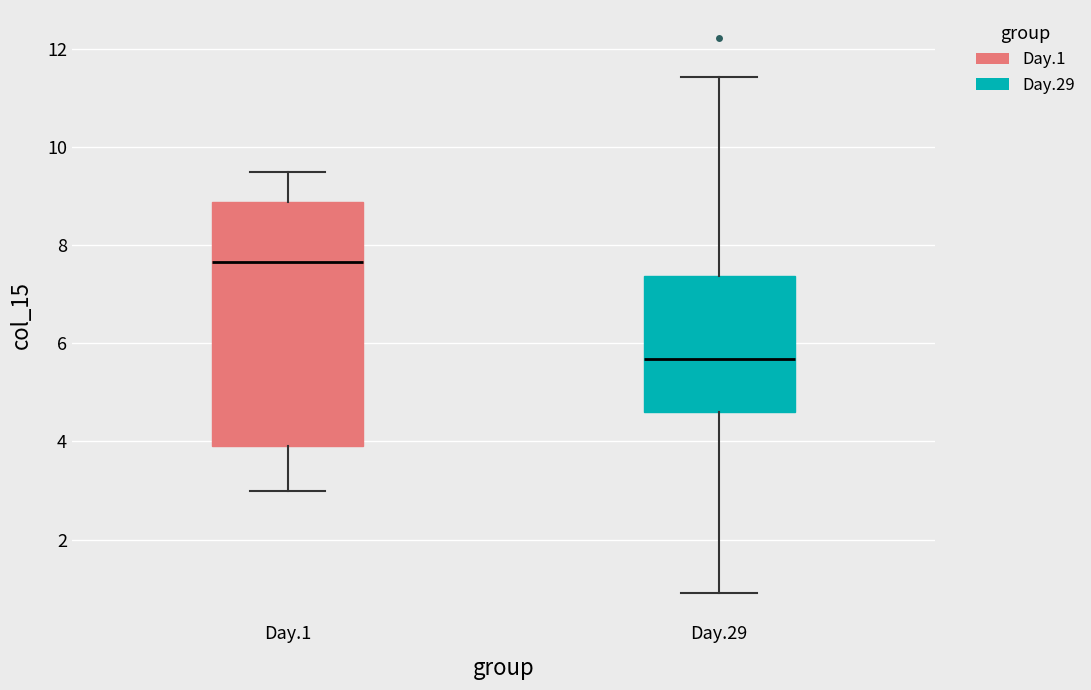

Reading left to right, read every box against the y-axis: the position of its median line, the range the box covers, and the ends of its whiskers. The values are not printed on the chart, so give them approximately, as read against the axis.

Day.1: median 7.6, box 4.0 to 8.8, whiskers 3.0 to 9.4
Day.29: median 5.6, box 4.6 to 7.4, whiskers 1.0 to 11.4